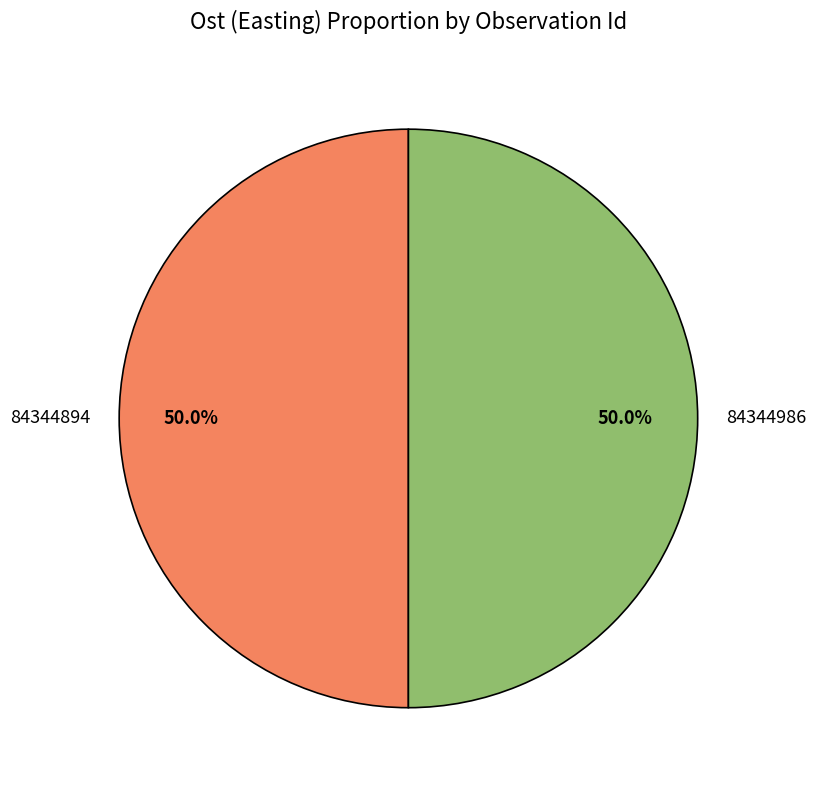

True or false: 84344894 accounts for 50% of the total.

True